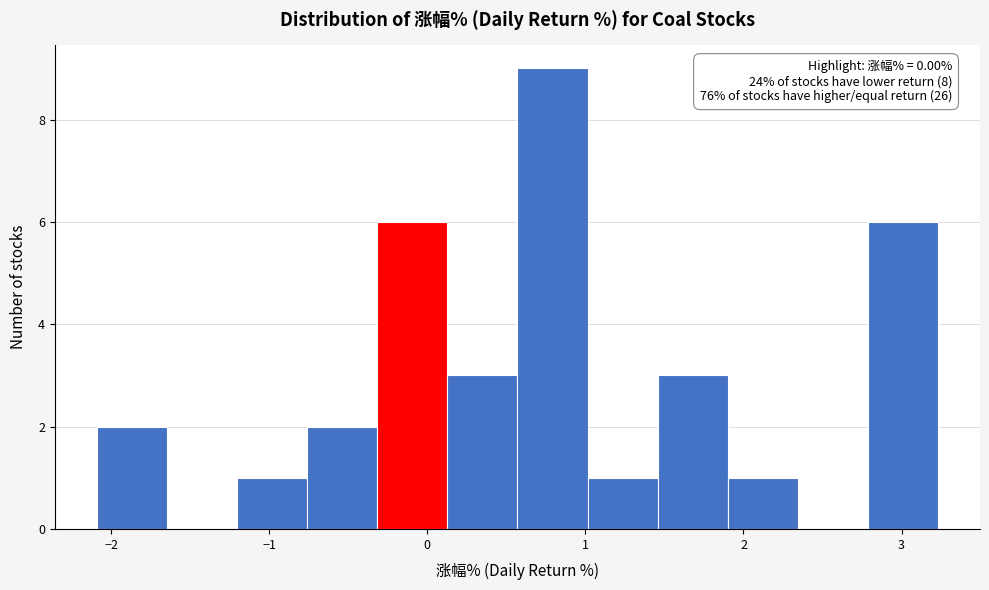

Over which range of the x-axis is the bar tallest?

0.6 to 1.0